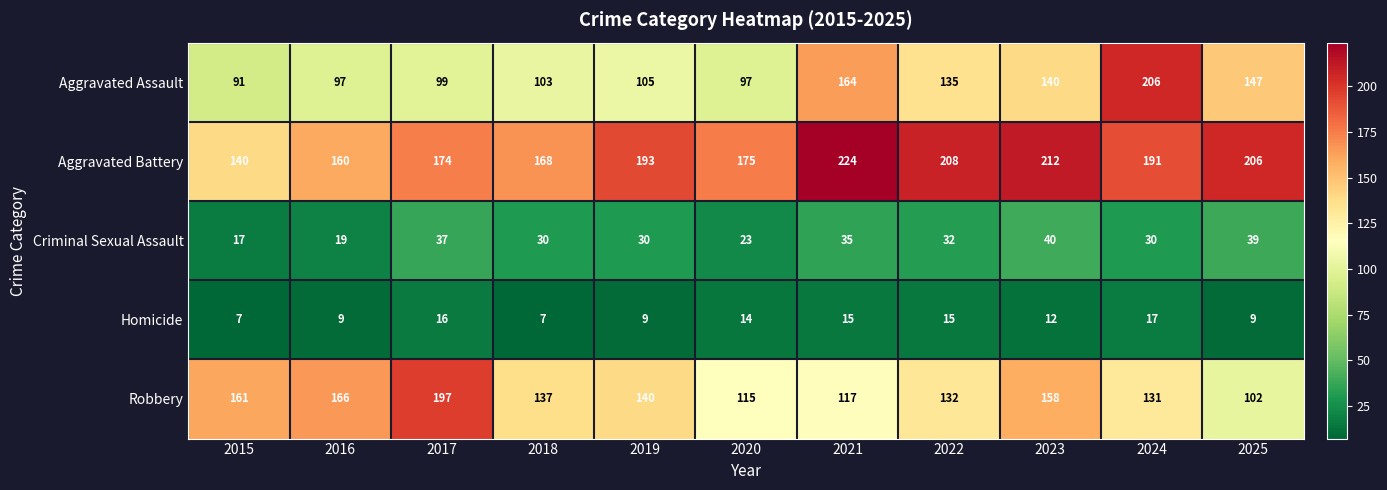

Is it true that Robbery equals 131 at 2024?

True